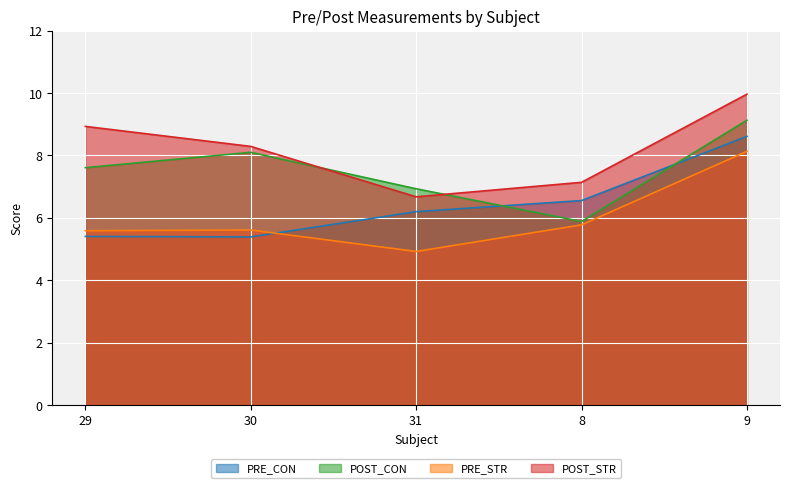

The PRE_STR series shows 8.7 at 29. True or false?

False